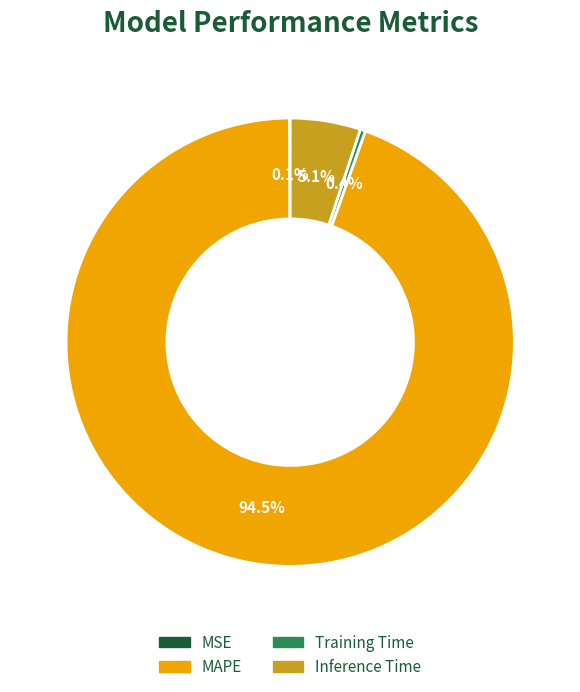

Between Inference Time and Training Time, which is larger?

Inference Time